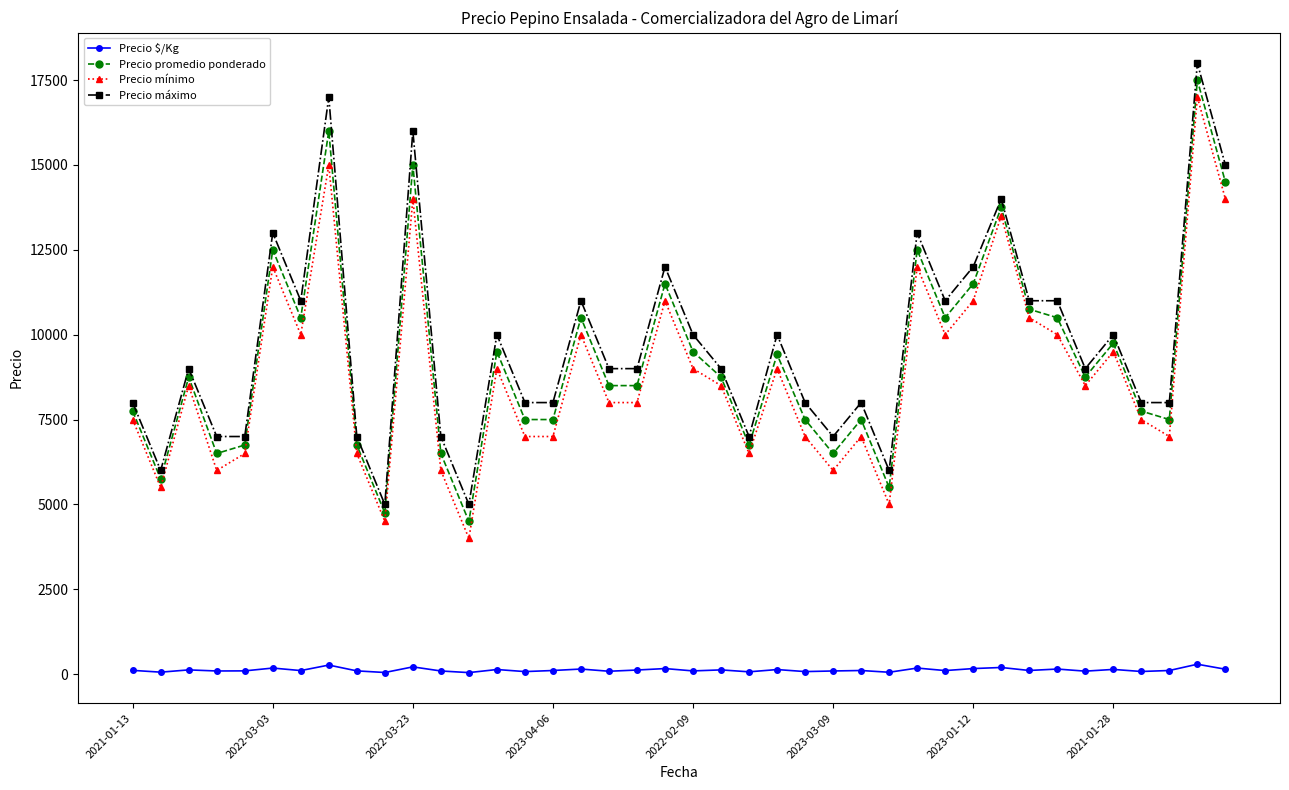

Which series has the largest total across all categories?

Precio máximo